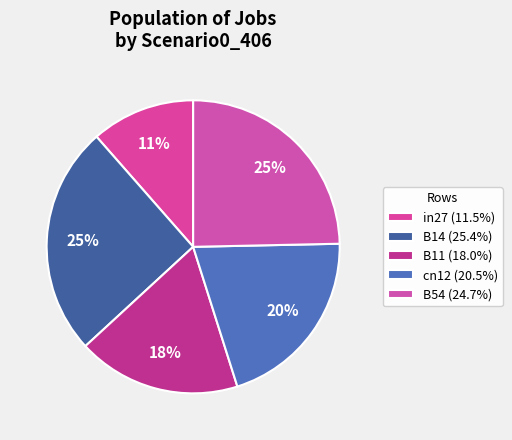

Count the number of slices in the pie.

5